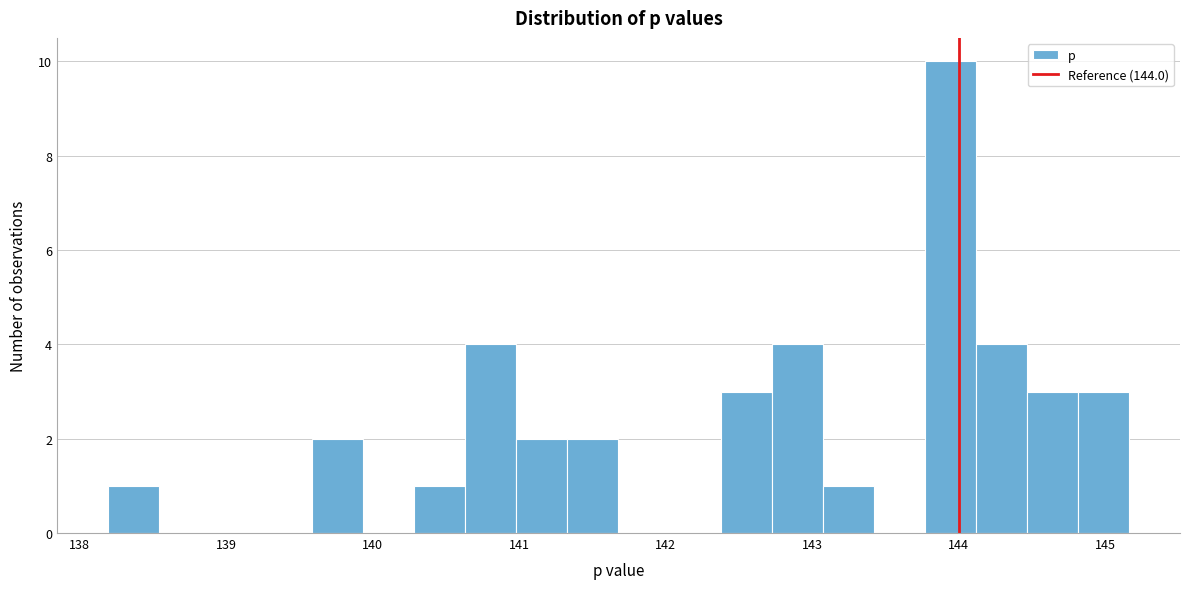

Around what value on the x-axis is the tallest bar? Give the approximate position of its centre, as read against the axis.

143.9